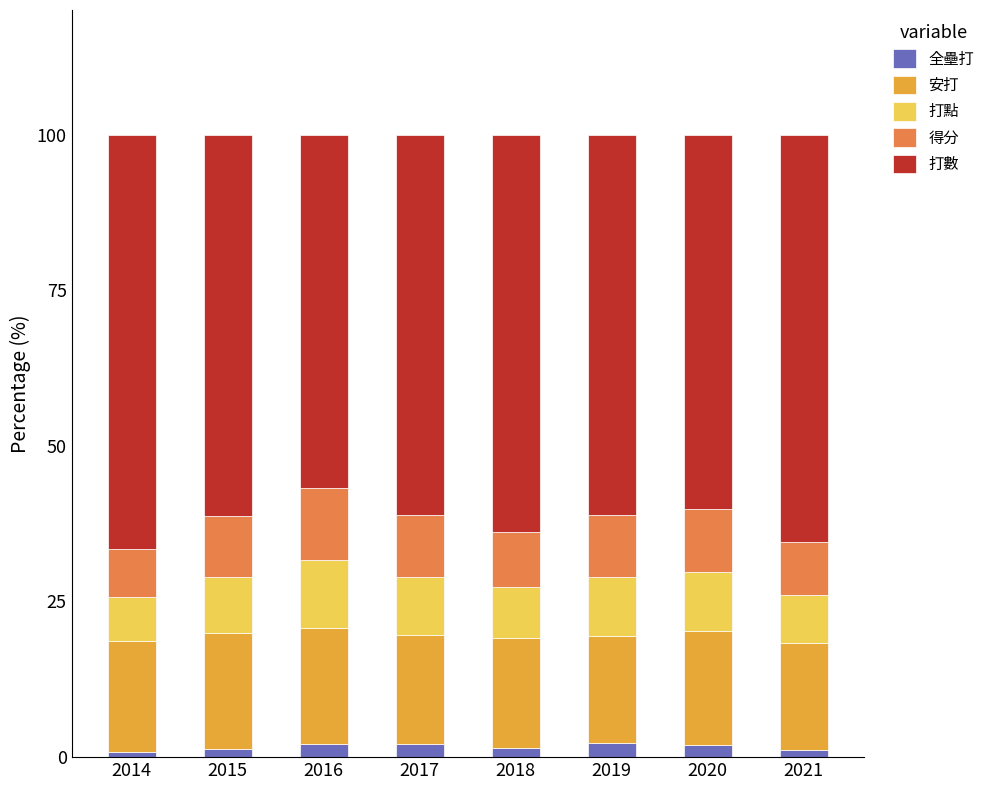

What is the average value of the 全壘打 series?

1.6